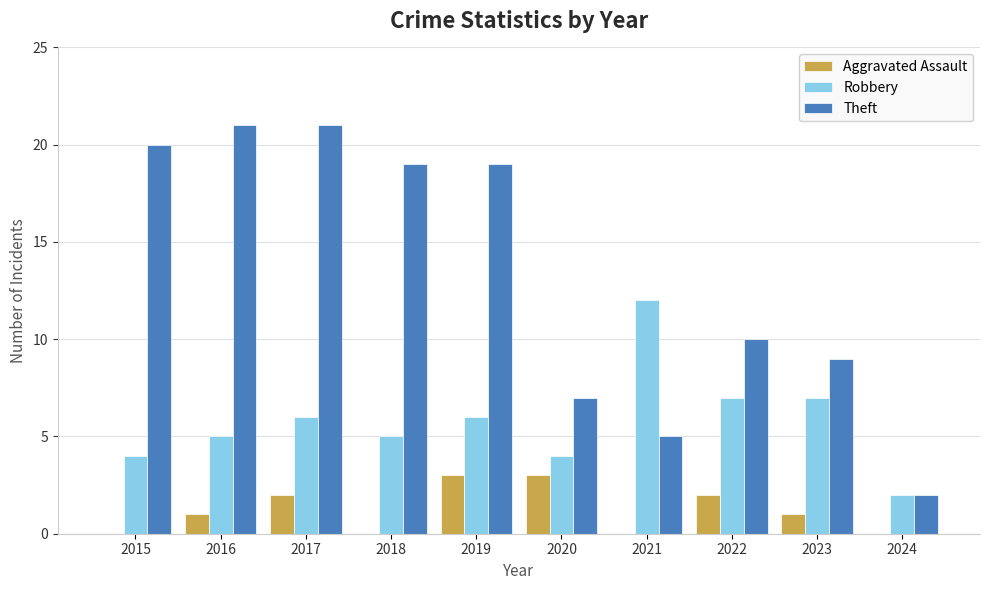

The Theft series shows 21 at 2017. True or false?

True